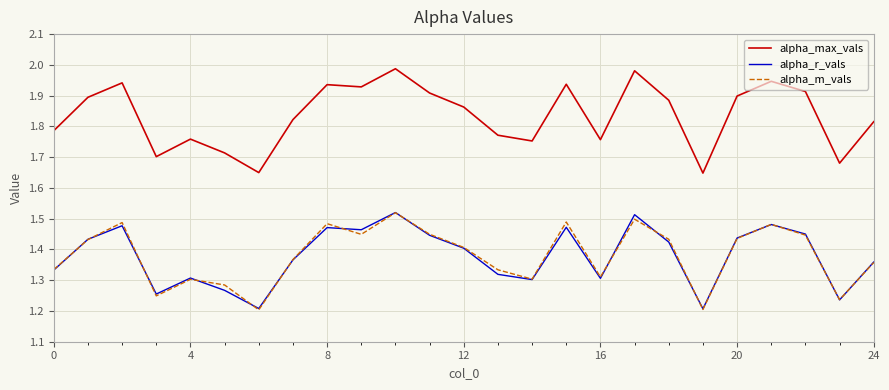

True or false: alpha_r_vals and alpha_max_vals cross at least once.

False